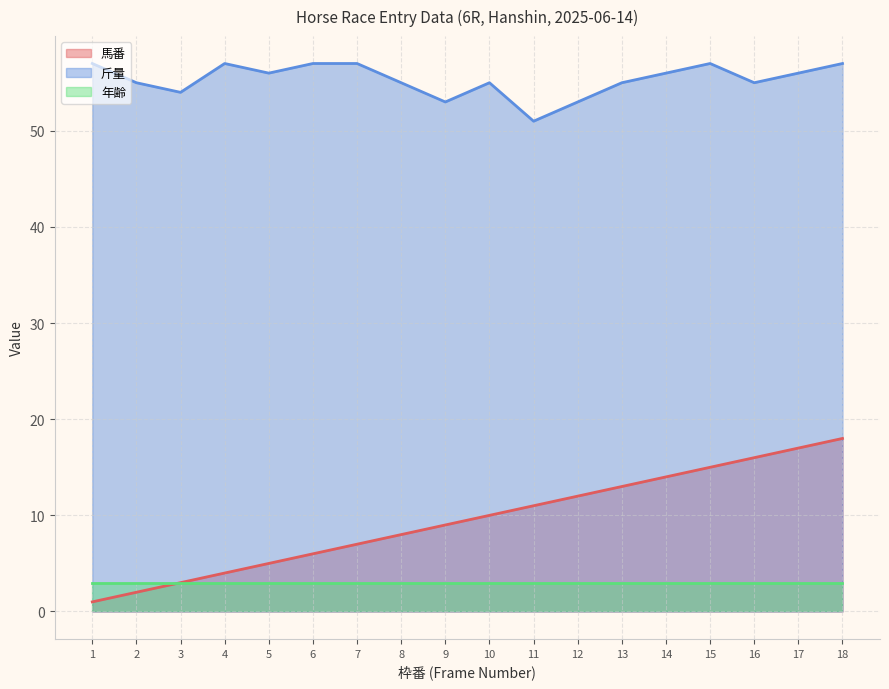

What are all the series names shown in the legend?

馬番, 斤量, 年齢